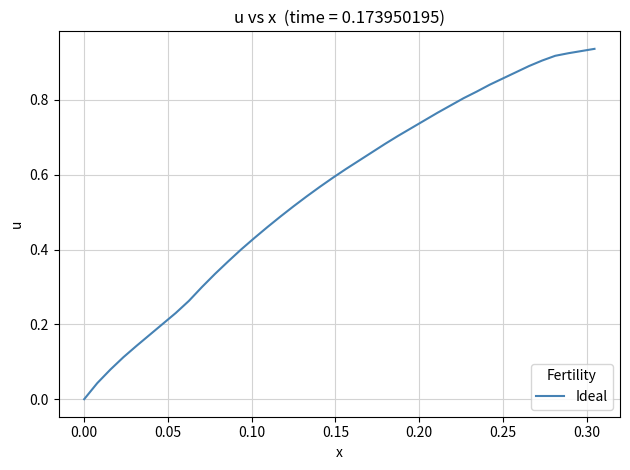

Reading left to right, extract all data points from this chart.

0.0	0.0	0.1	0.1	0.1	0.2	0.2	0.2	0.3	0.3	0.3	0.4	0.4	0.4	0.5	0.5	0.5	0.5	0.6	0.6	0.6	0.6	0.7	0.7	0.7	0.7	0.7	0.8	0.8	0.8	0.8	0.8	0.9	0.9	0.9	0.9	0.9	0.9	0.9	0.9